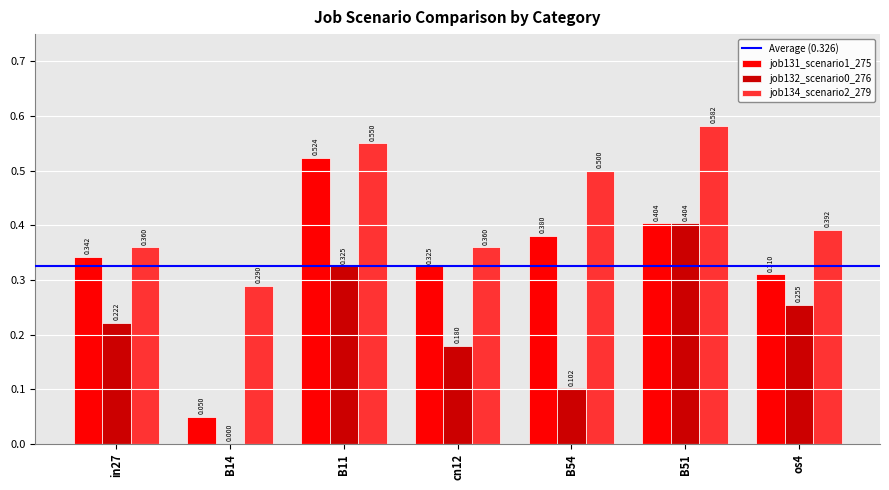

Is the value of job132_scenario0_276 at B51 greater than the value of job134_scenario2_279 at os4?

Yes